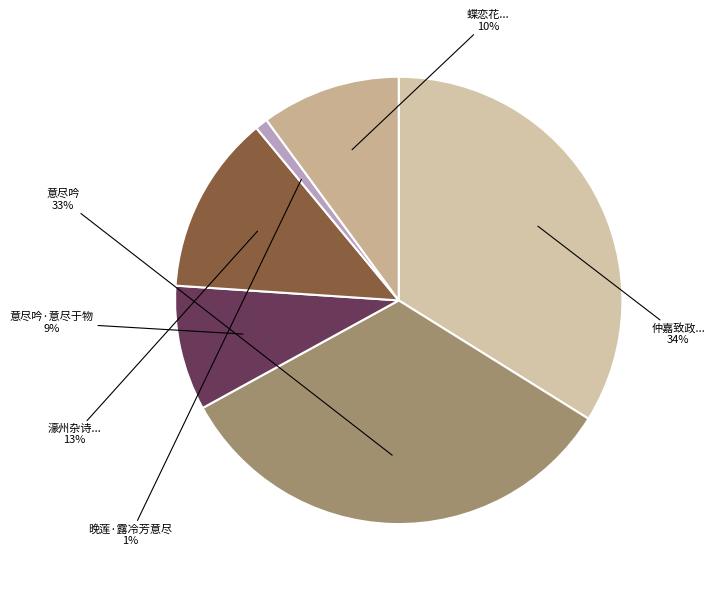

To the nearest percent, what is the average slice percentage?

17%